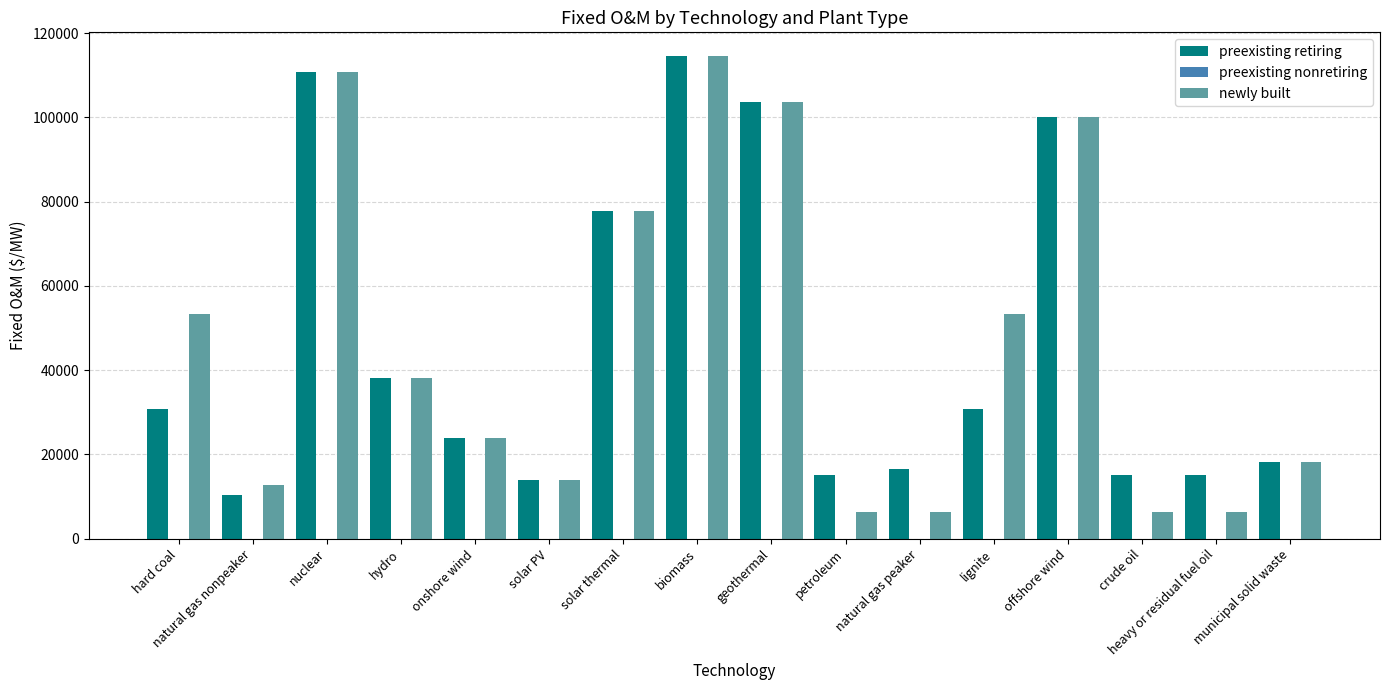

What is the total value across all series at onshore wind?

47945.9